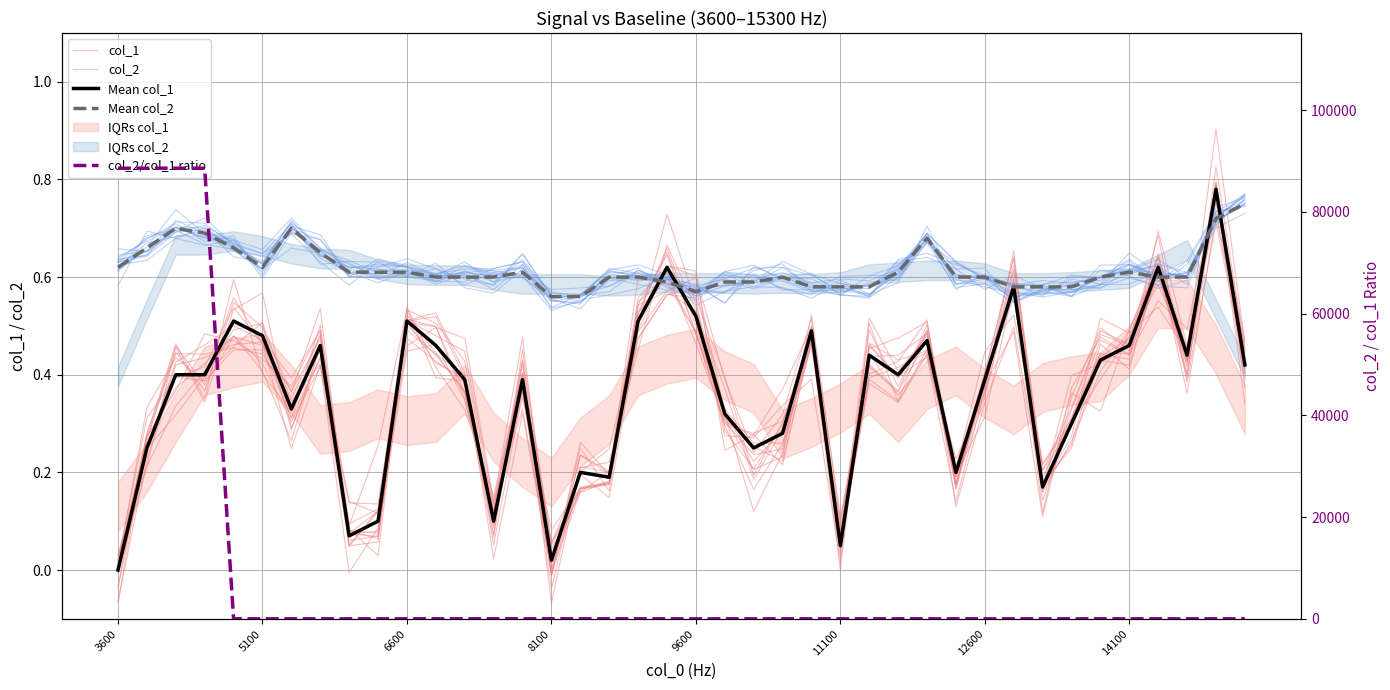

Which series has the widest spread of values?

col_2/col_1 ratio